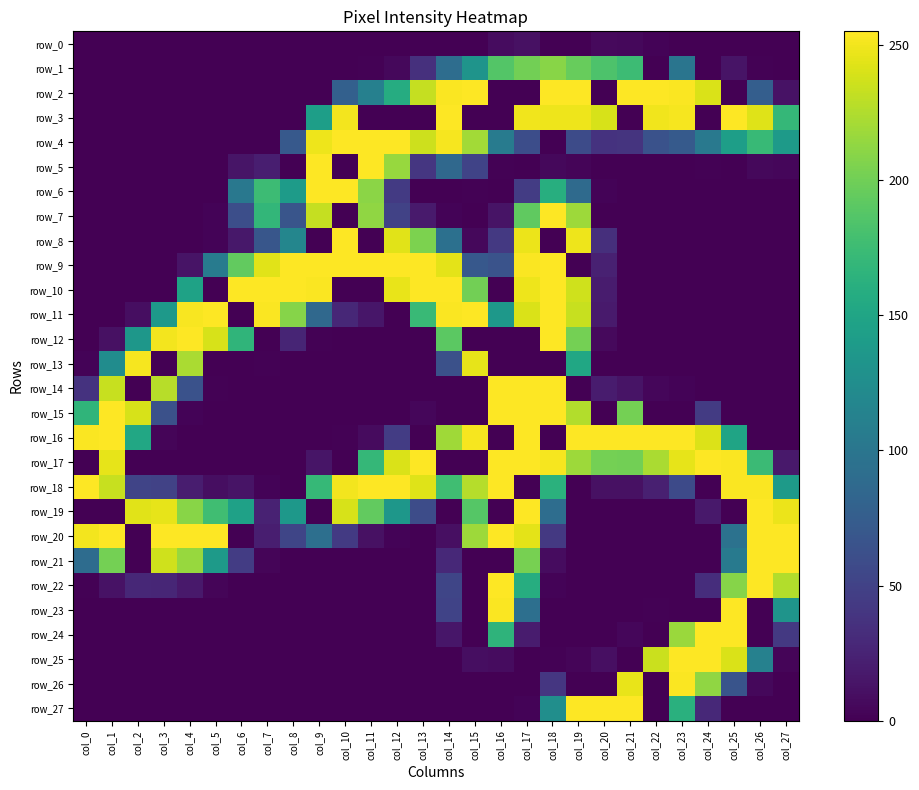

How many data points in row_4 are above 71?

13